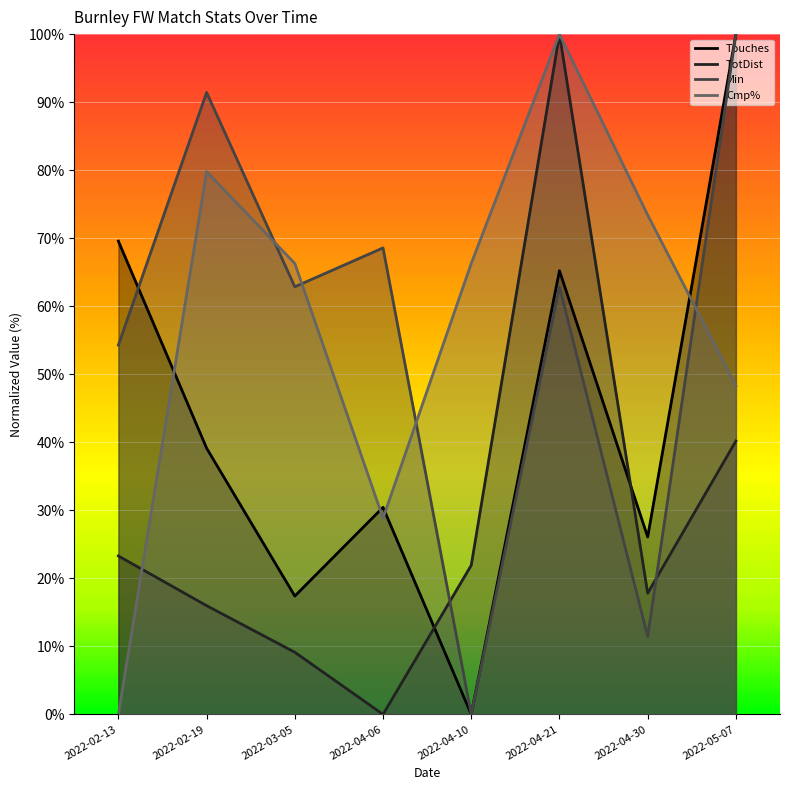

How many interior local valleys does the Cmp% series have?

1